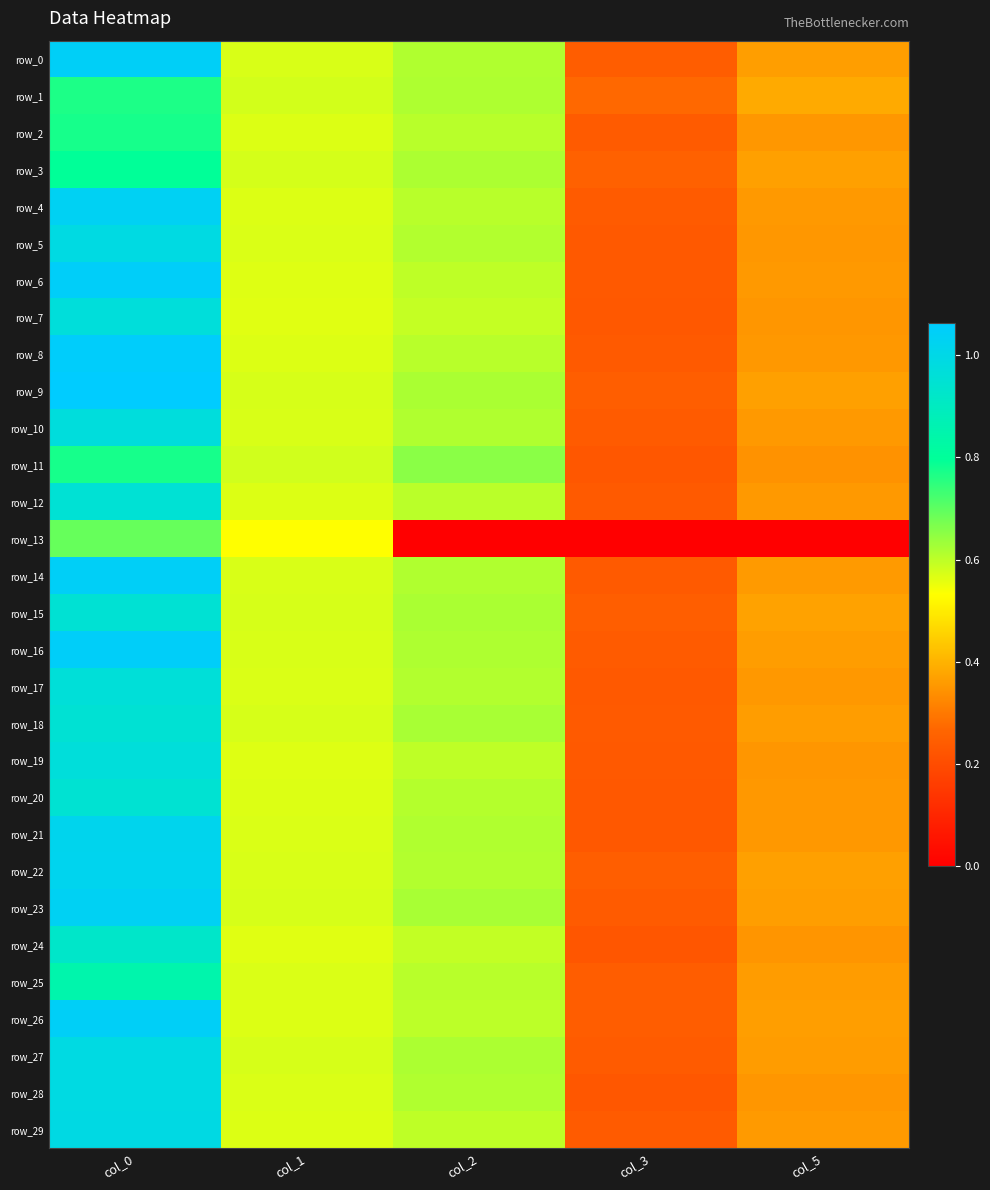

Which has a higher value, col_2 or col_3?

col_2